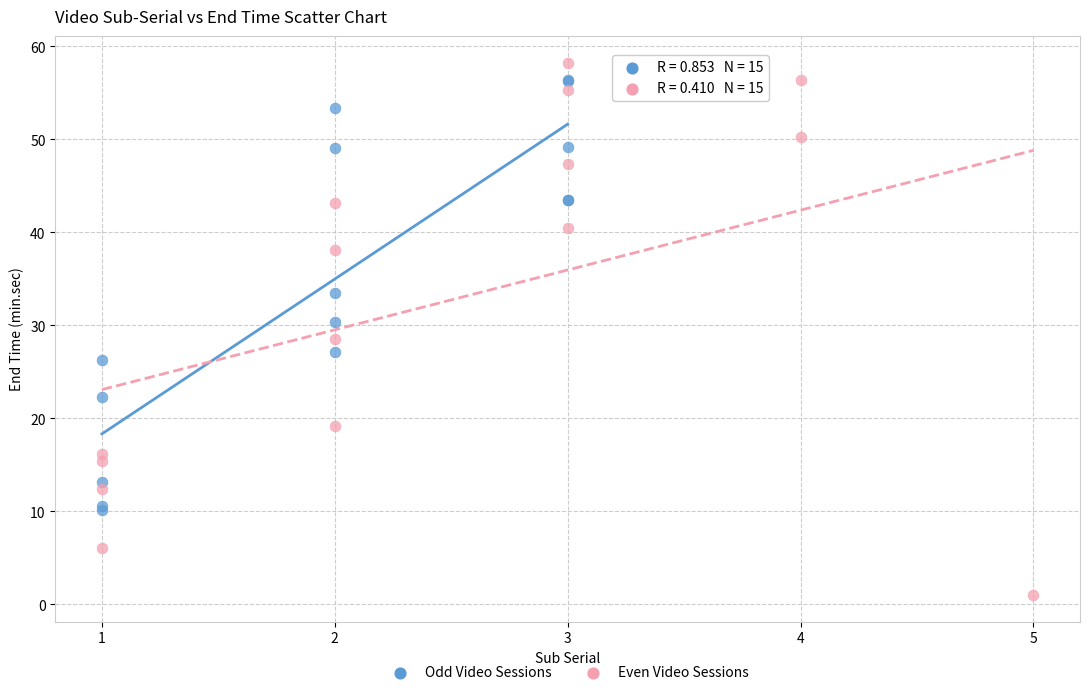

Which series reaches the minimum Y coordinate?

Even Video Sessions